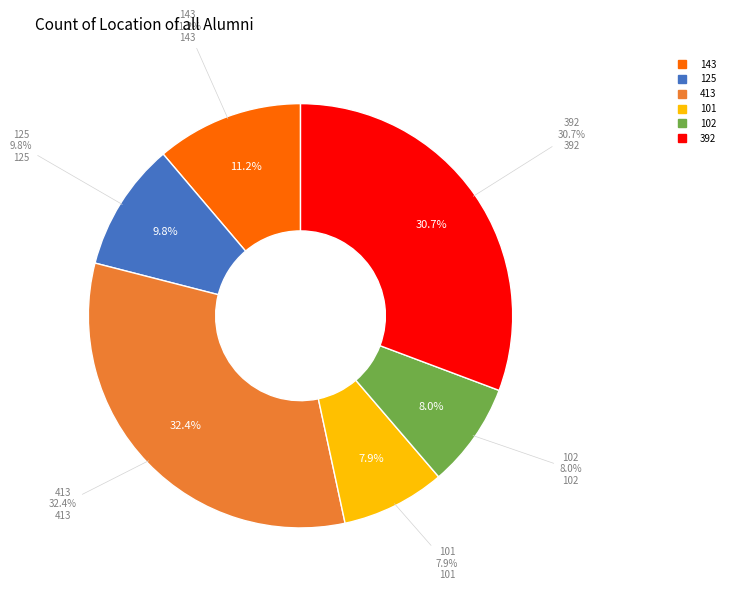

What percentage is the 101 slice, to the nearest percent?

8%